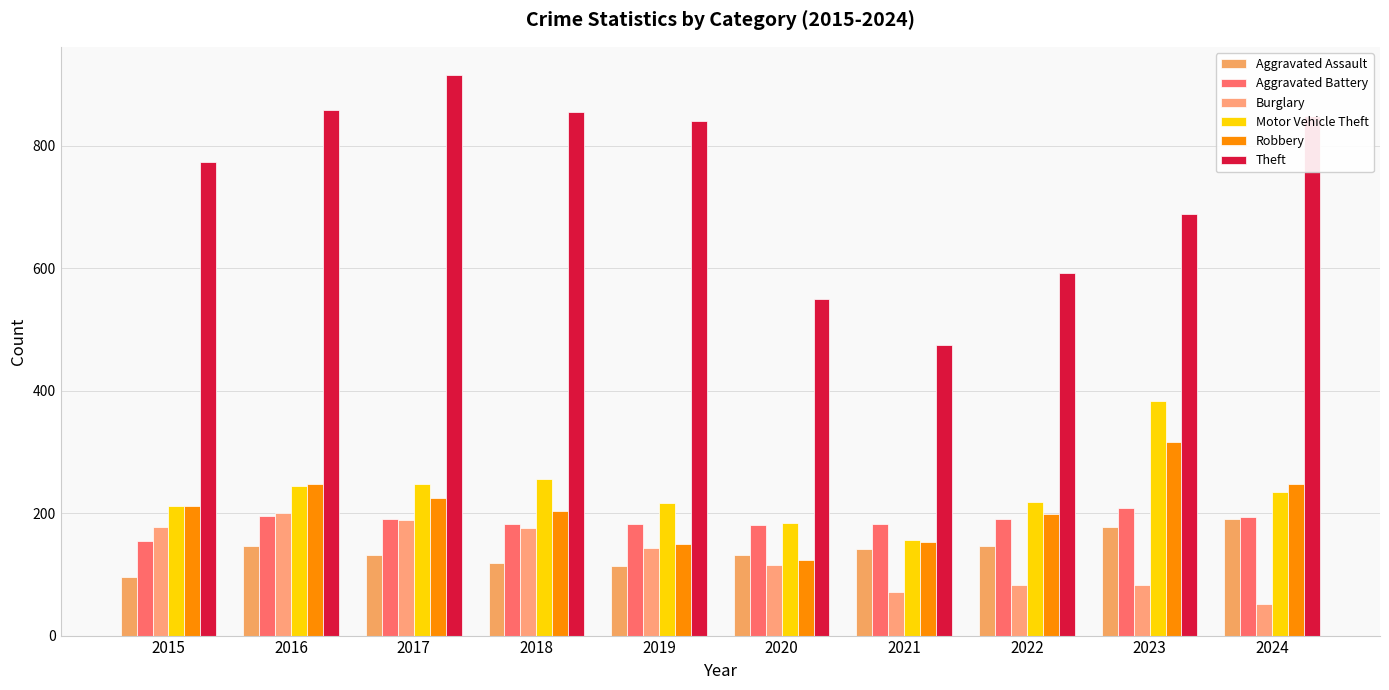

Which has a higher value, 2019 or 2020?

2020